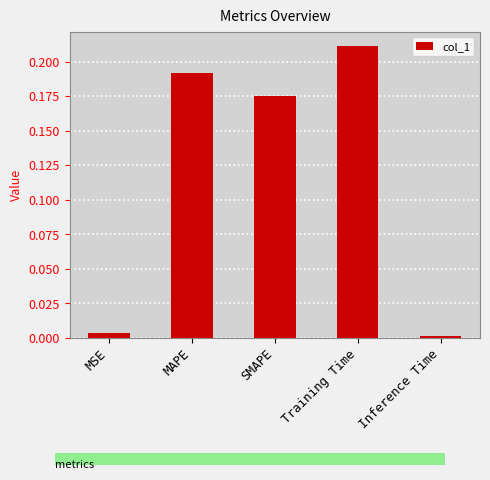

The chart shows a value of 0.0 at MSE. True or false?

True